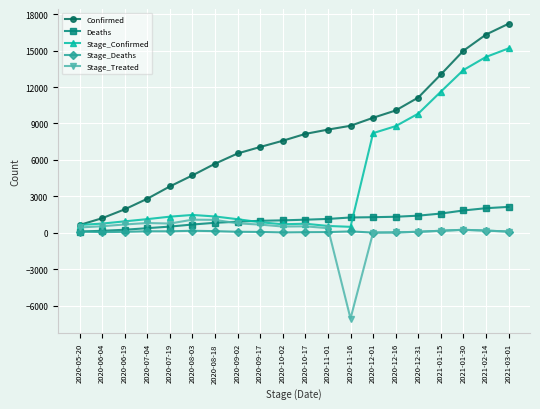

What is the difference between the maximum and second lowest values in the Confirmed series?

16000